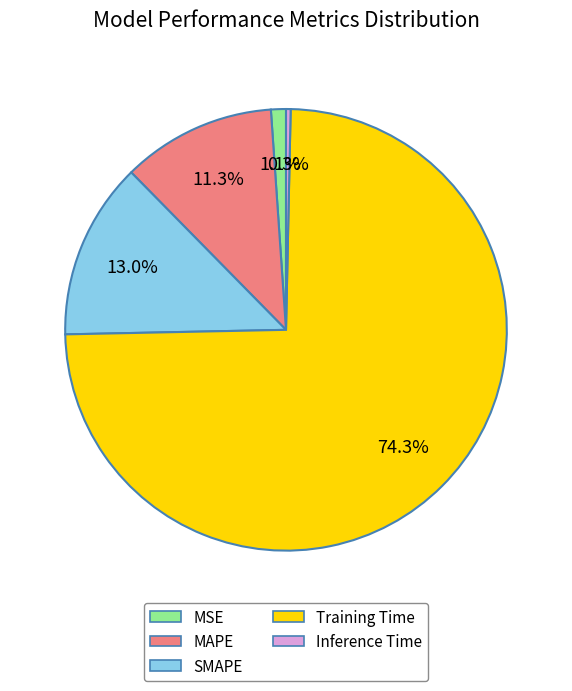

Which category has the smallest portion of the pie?

Inference Time